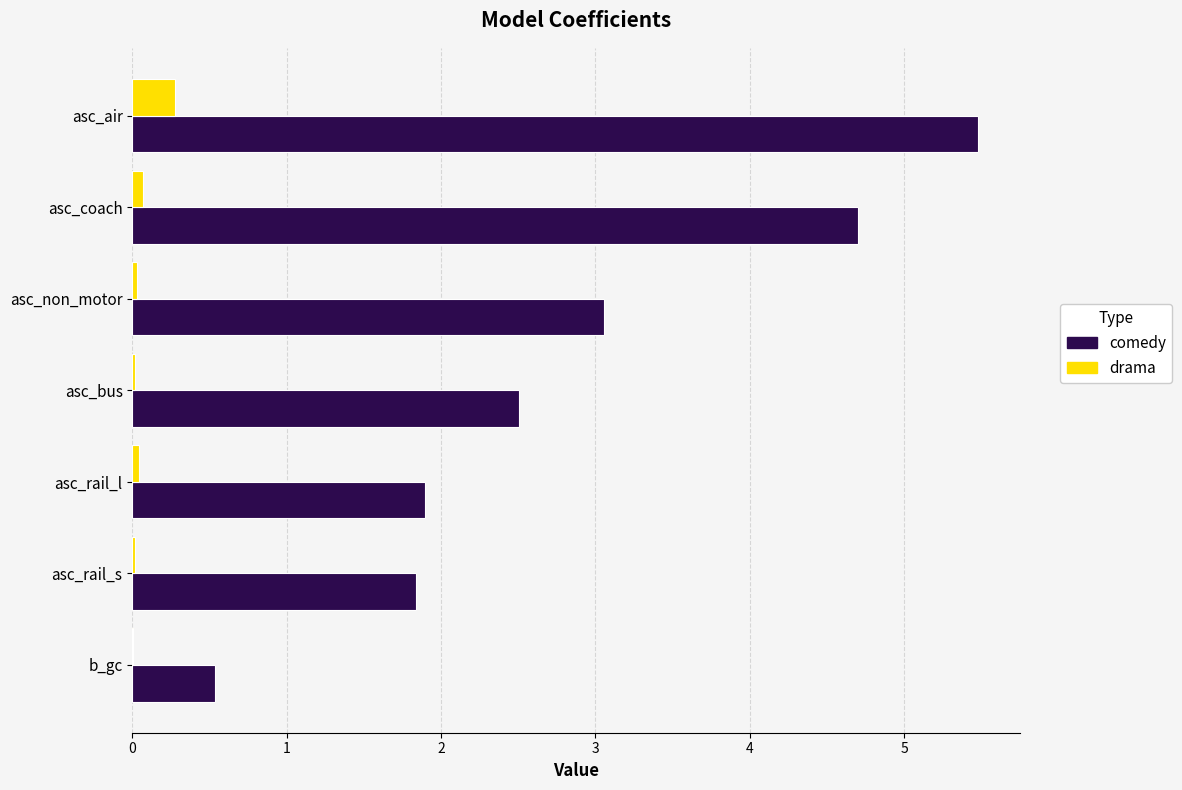

The value of comedy at b_gc is 0.8. True or false?

False